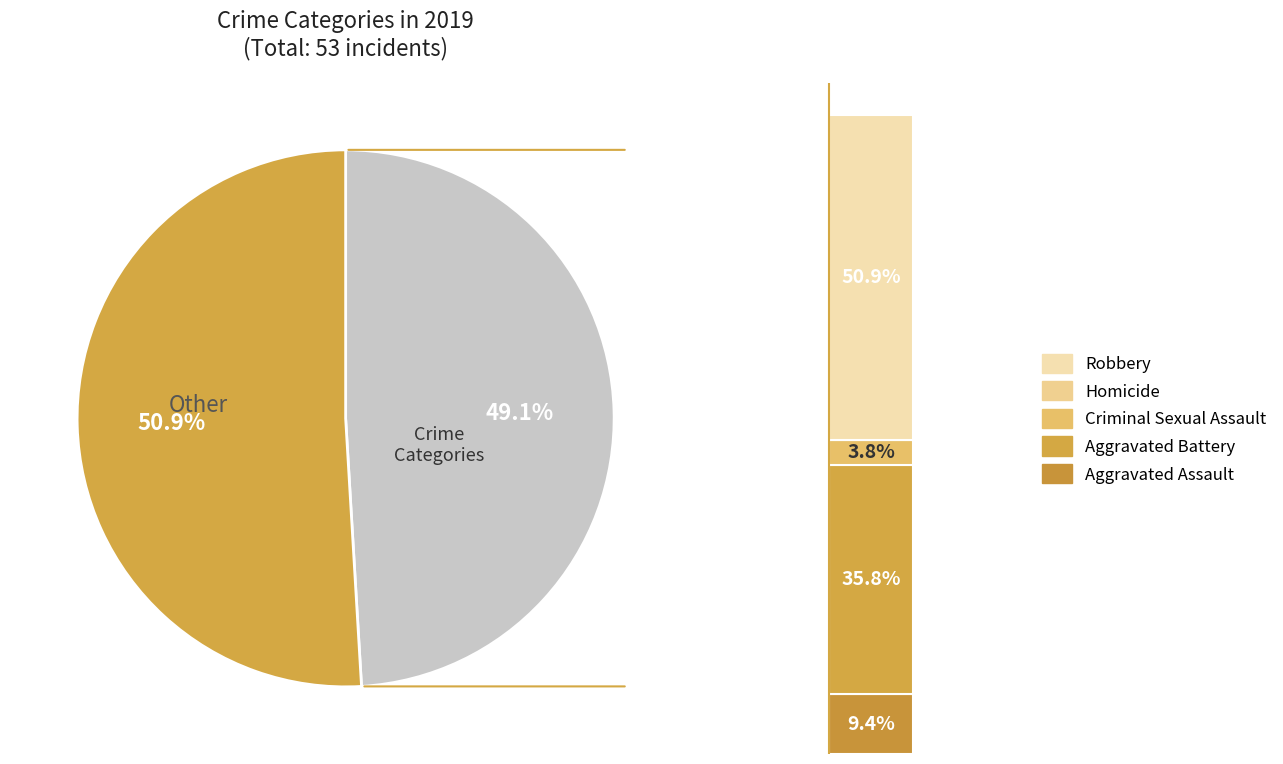

Is the sum of Aggravated Assault and Robbery greater than half?

Yes